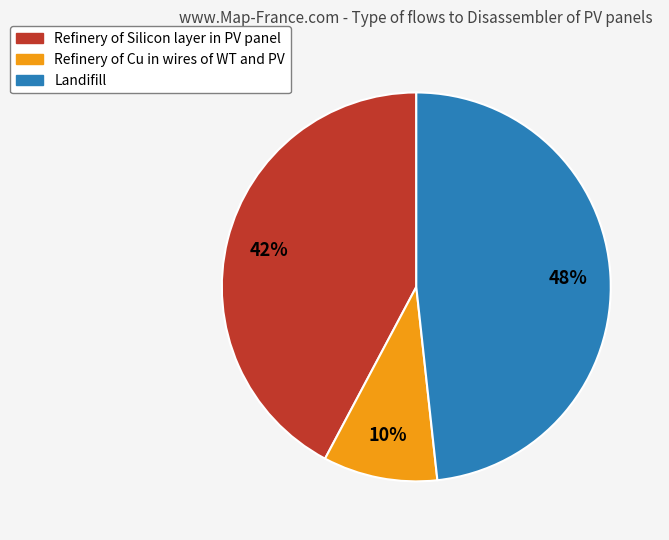

Is it true that Refinery of Silicon layer in PV panel is 49% of the pie?

False